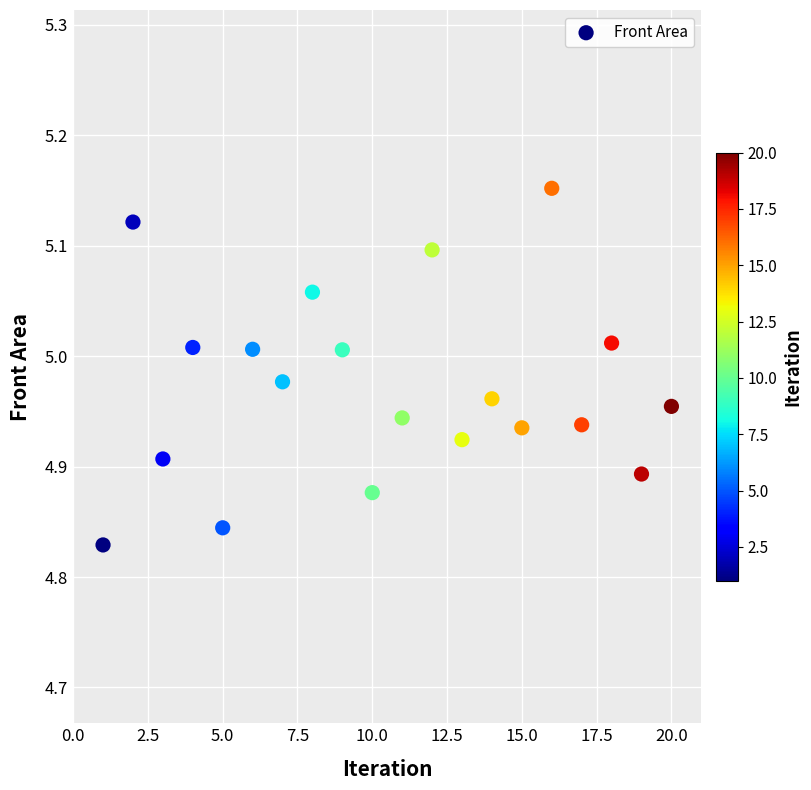

What is the range of Y values (max minus min)?

0.3